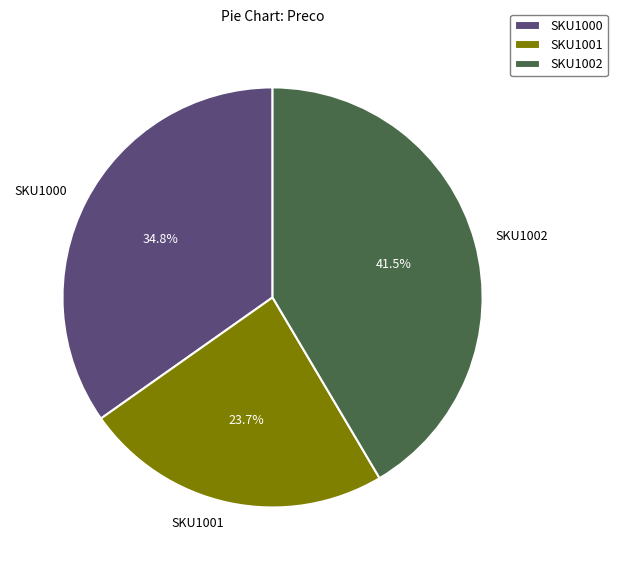

What percentage is NOT represented by SKU1000?

65.2%